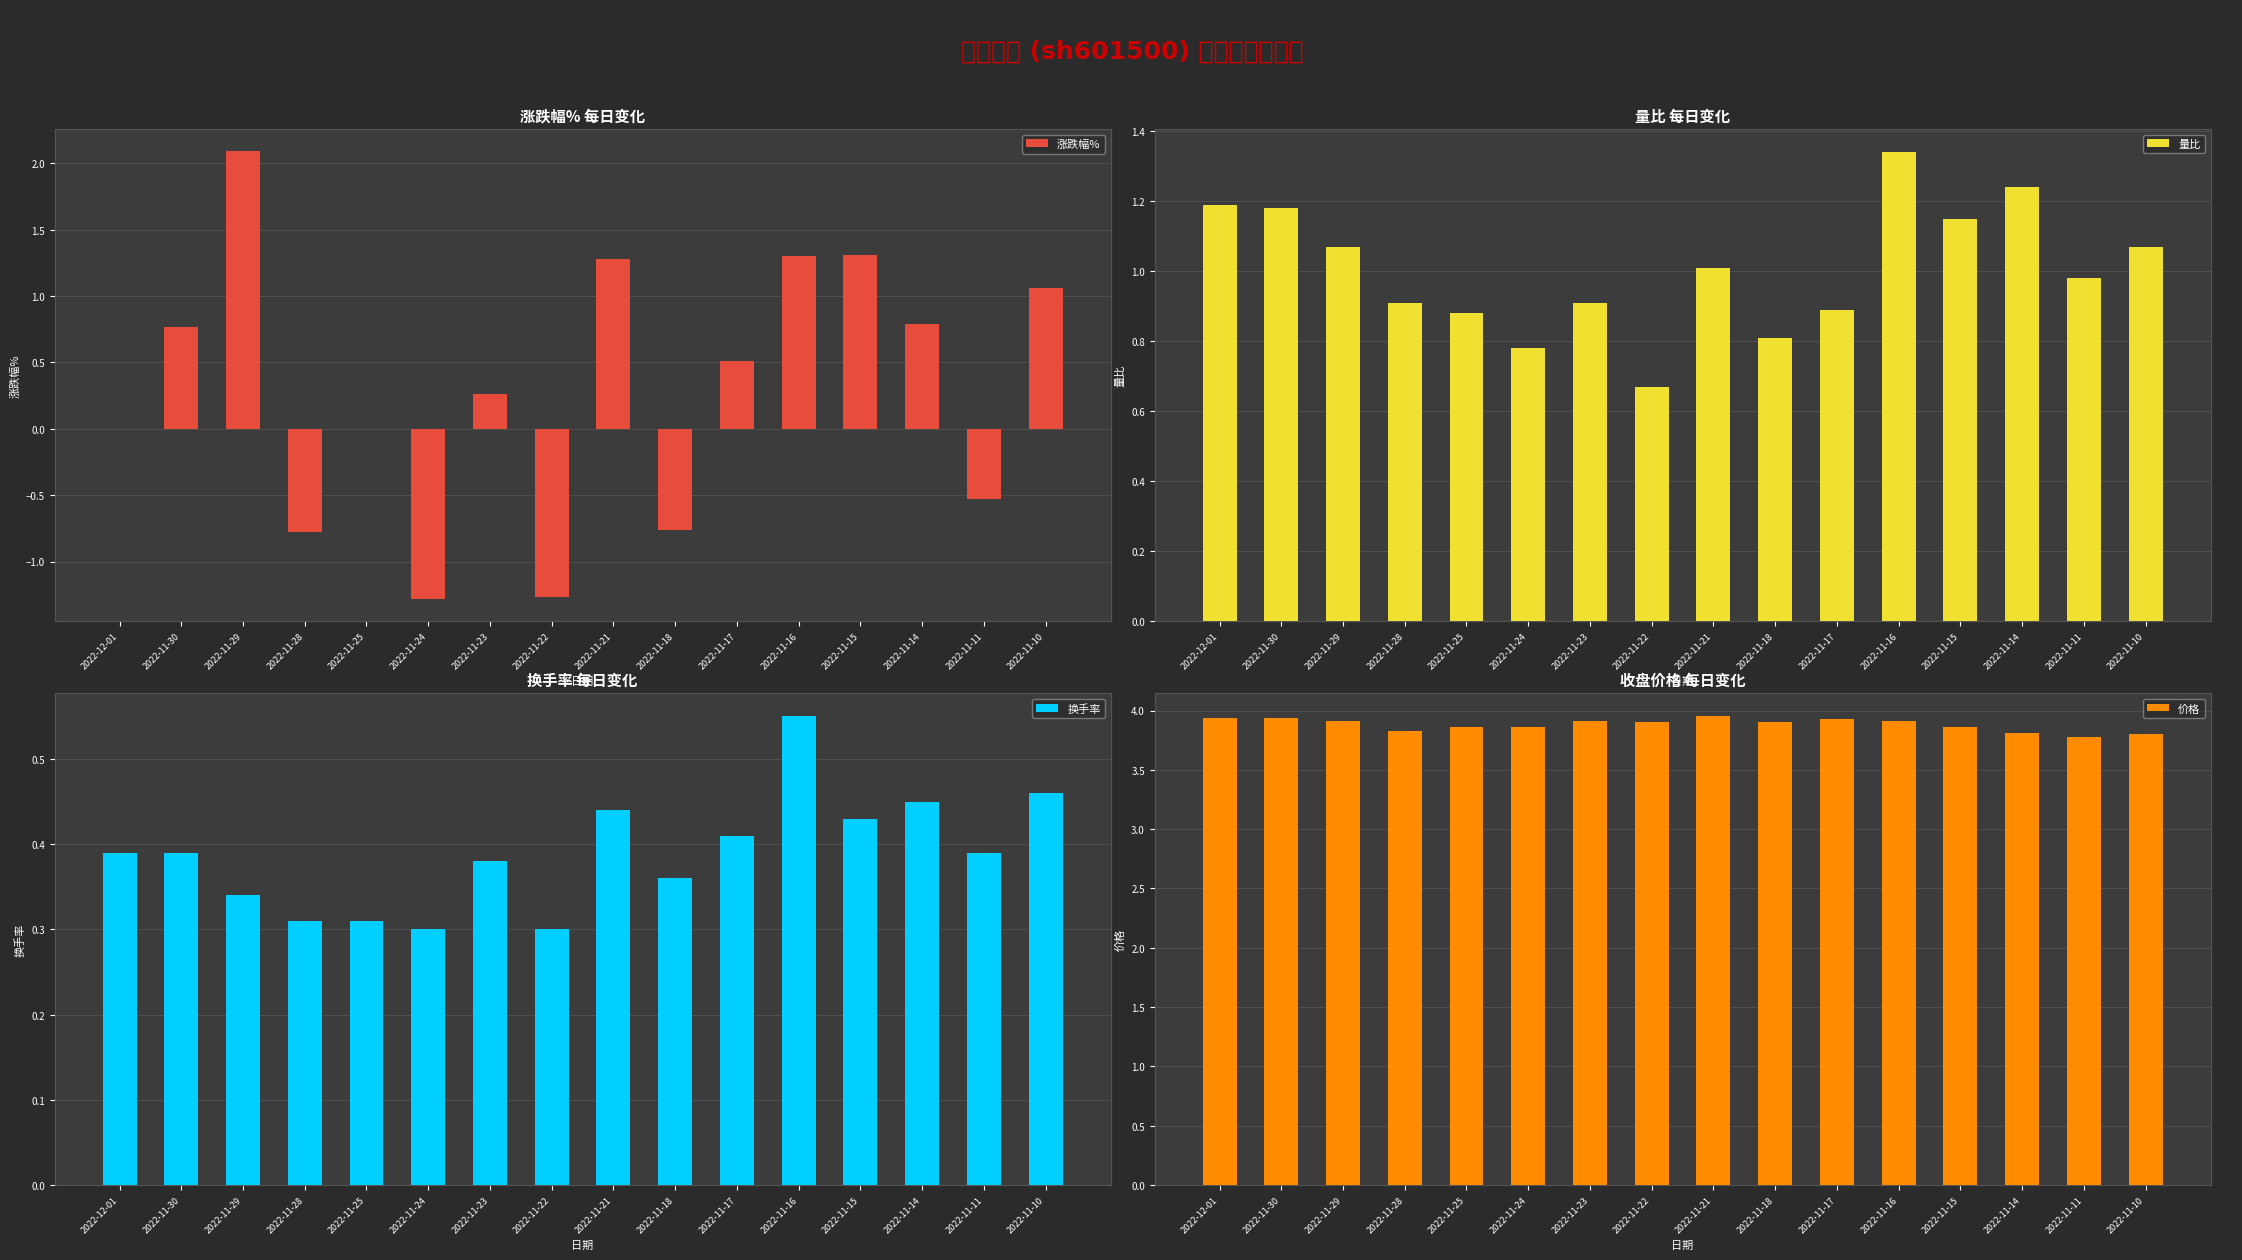

What is the sum of the 涨跌幅% values at 2022-11-22 and 2022-11-23?

-1.0